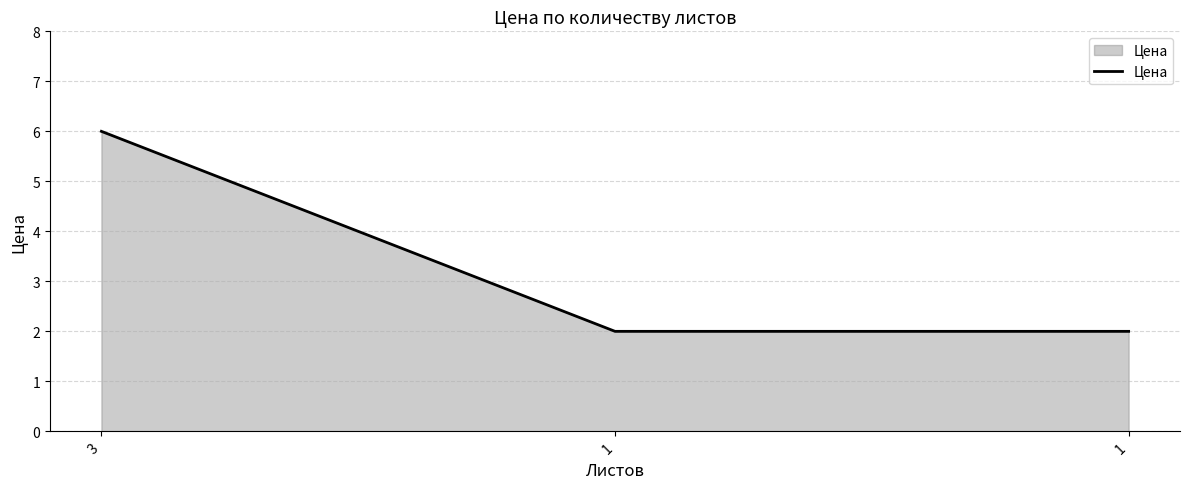

What is the ratio of the value at 1 to the value at 3?

0.3